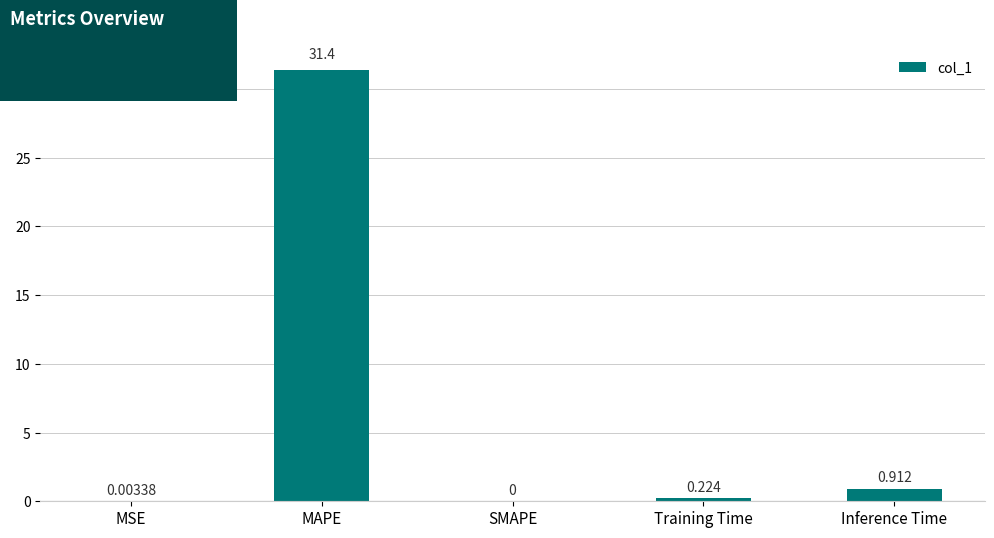

Between MSE and Inference Time, which is larger?

Inference Time